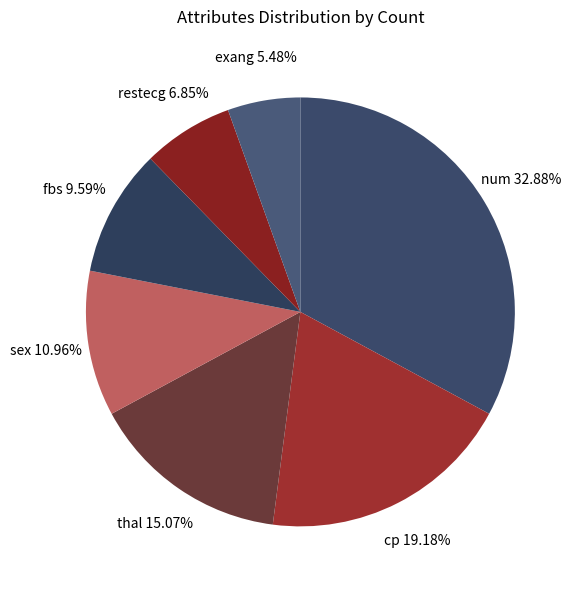

To the nearest percent, what is the combined percentage of fbs and num?

42%